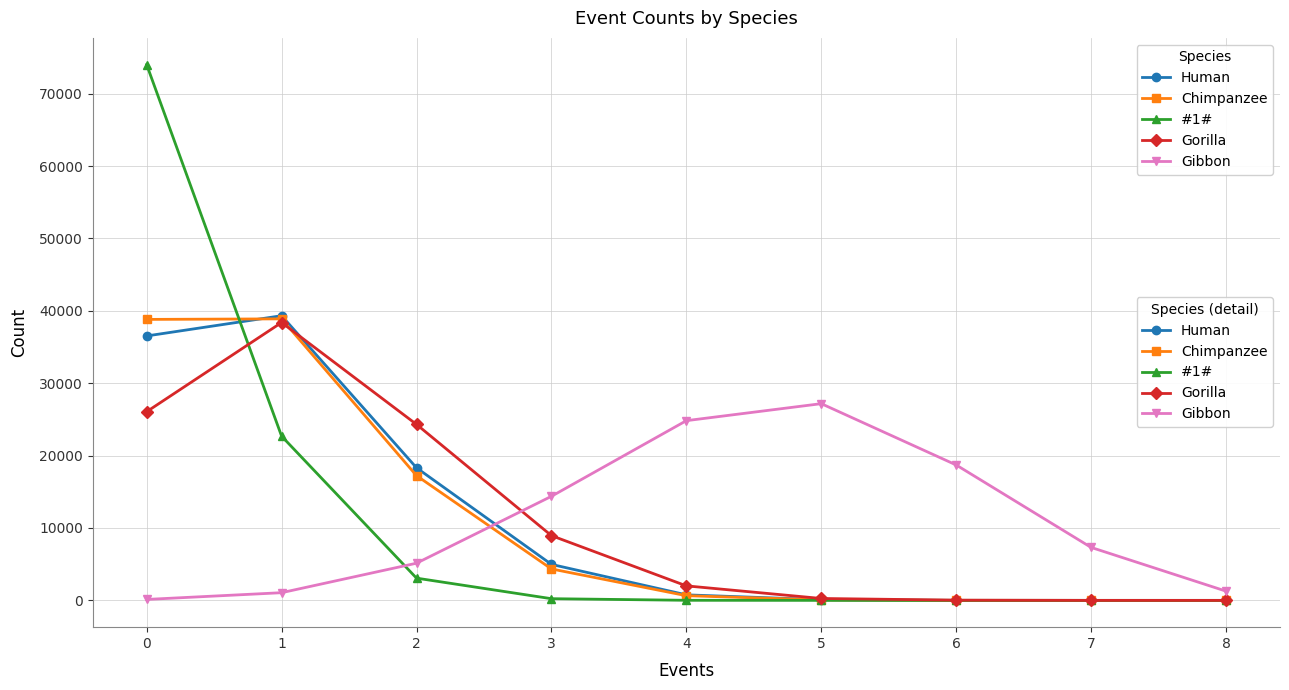

True or false: Gibbon and Gorilla intersect in this chart.

True